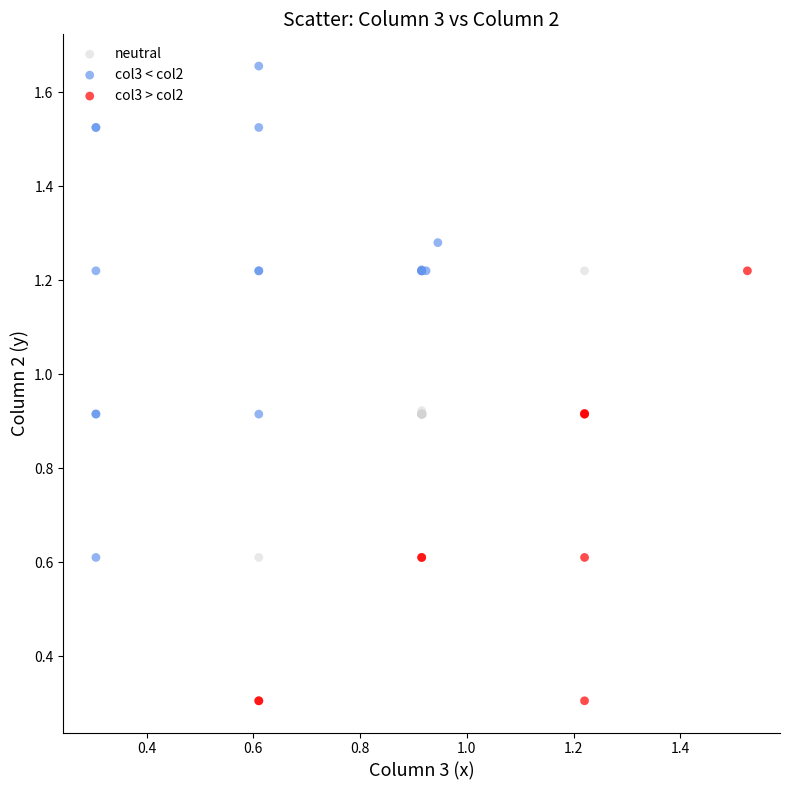

Which series has the largest Y range (max minus min)?

col3 < col2